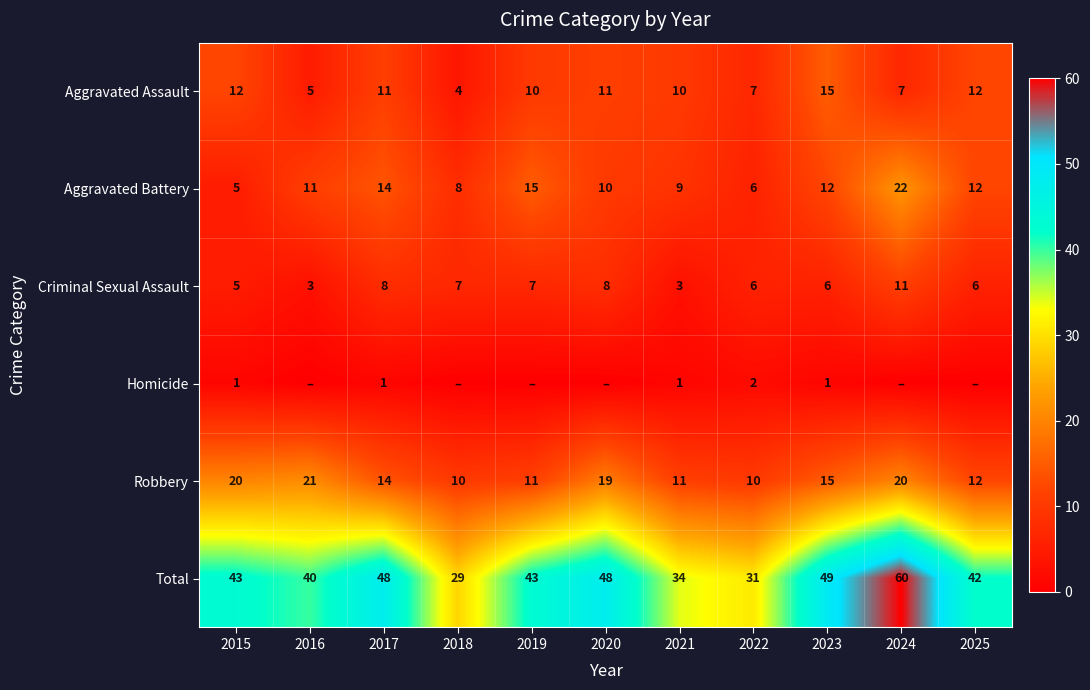

What value does the Aggravated Assault series have at 2019?

10